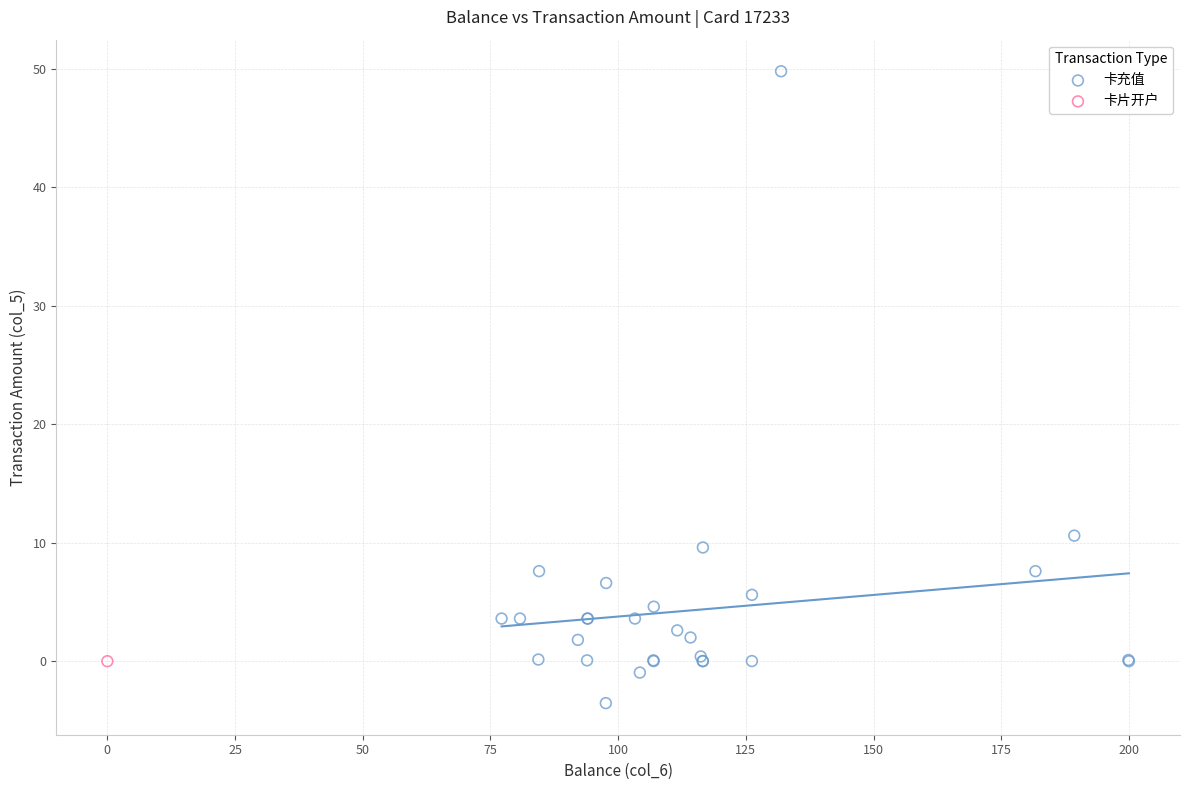

What are all the series names shown in the legend?

卡充值, 卡片开户